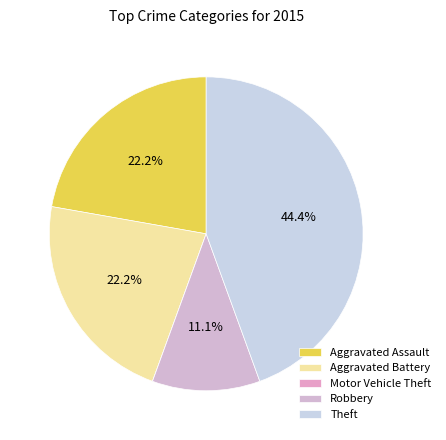

Count the number of slices in the pie.

5